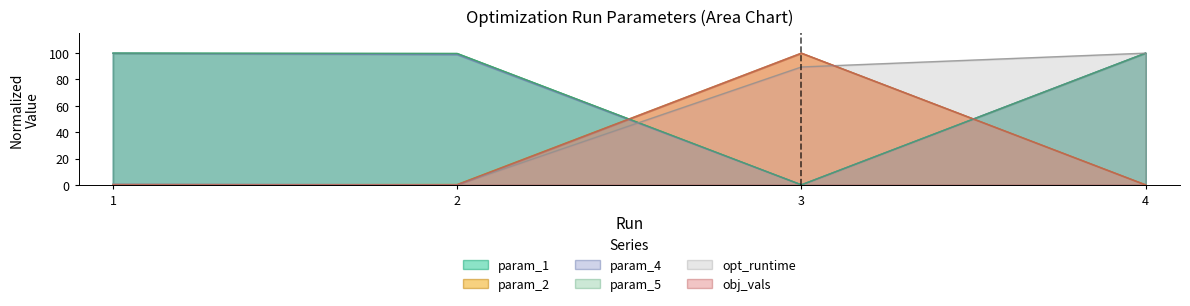

Where is the first local maximum for param_2?

3